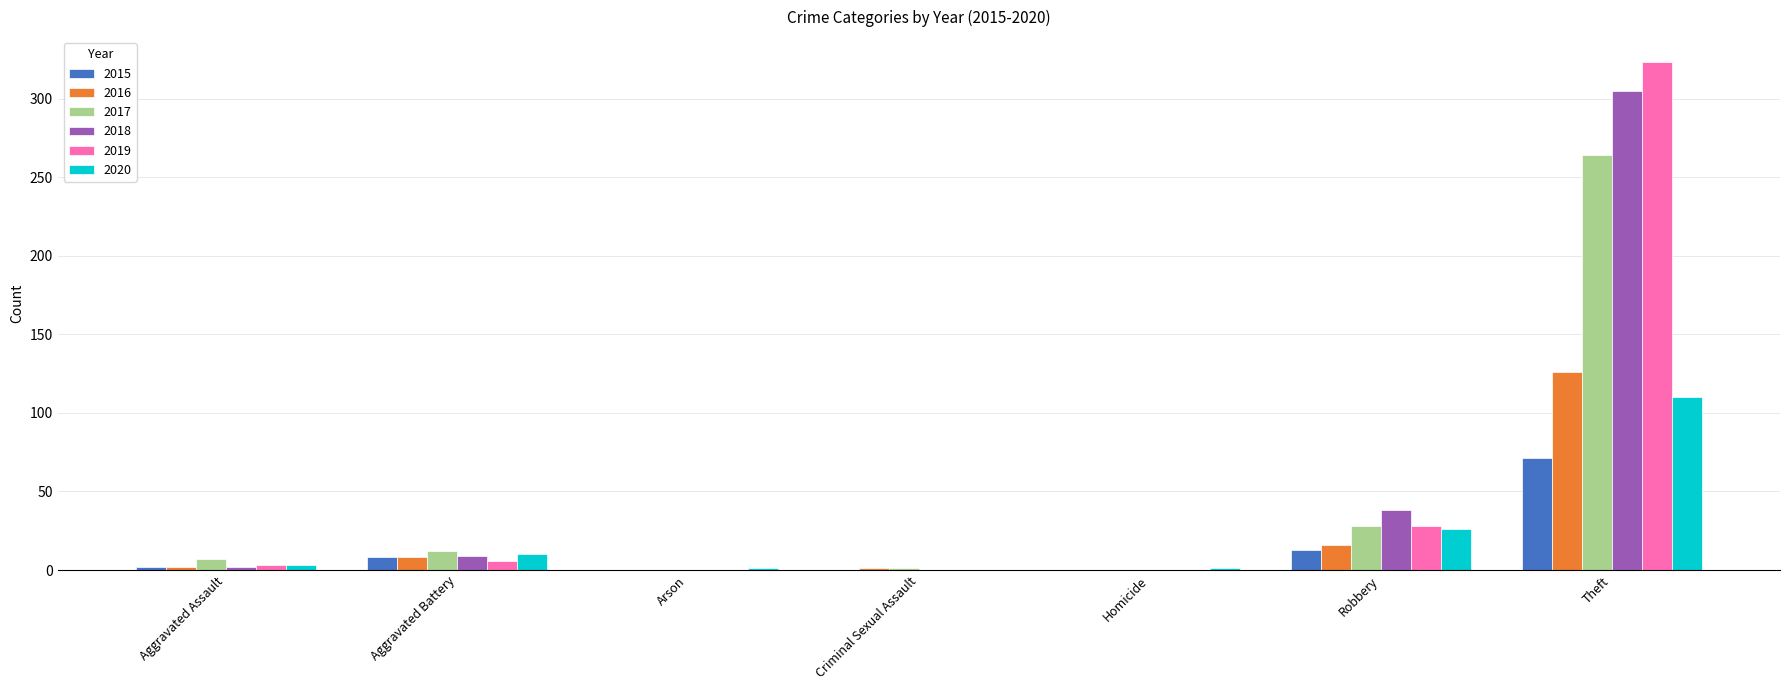

At which category is the sum across all series the highest?

Theft